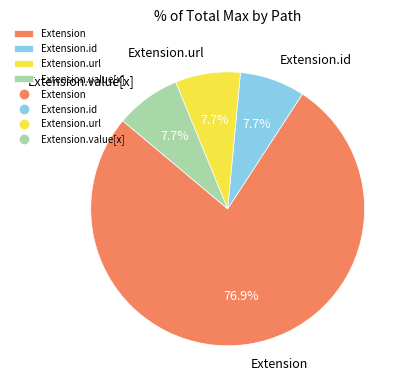

The Extension.id slice represents 26% of the pie. True or false?

False